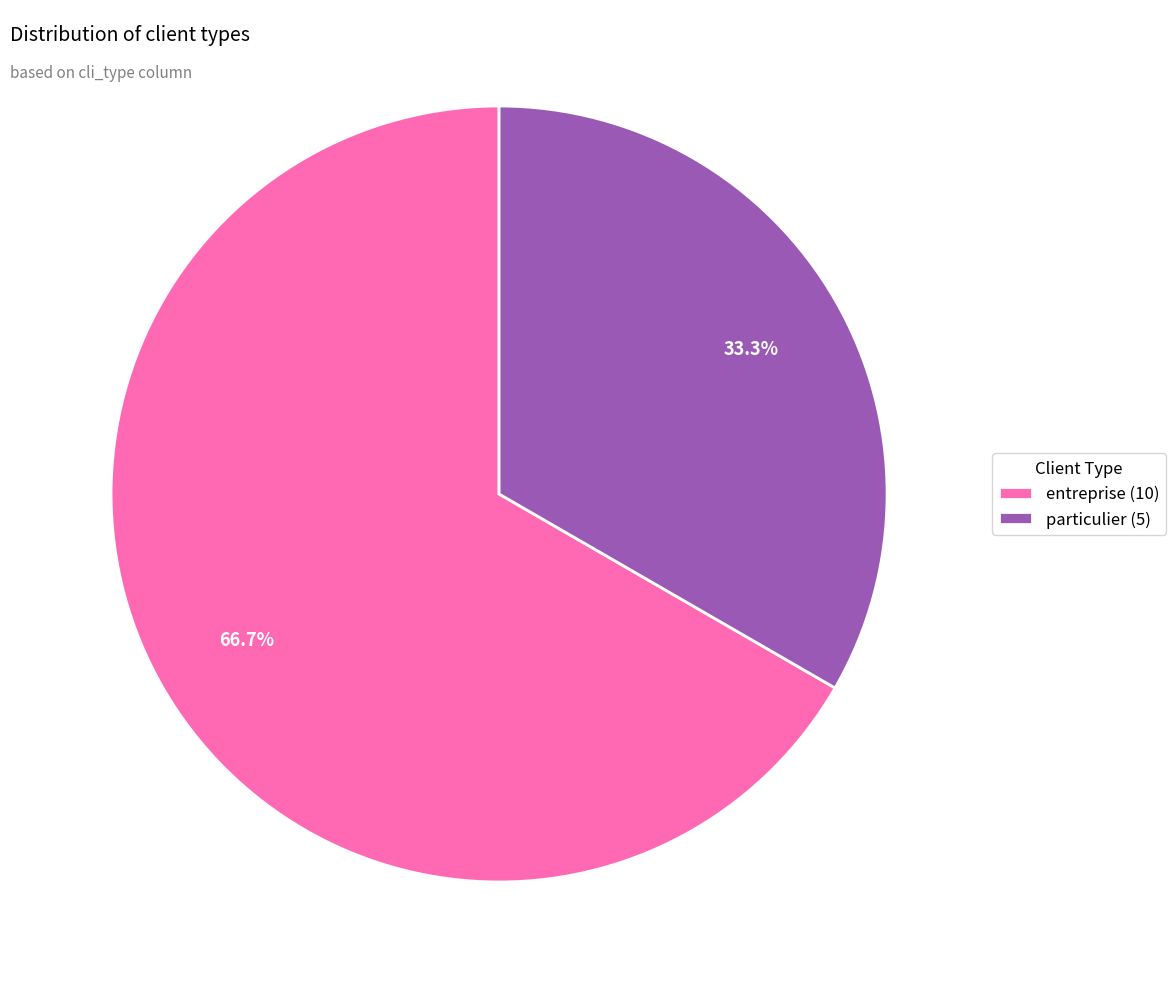

What is the largest slice in the pie chart?

entreprise